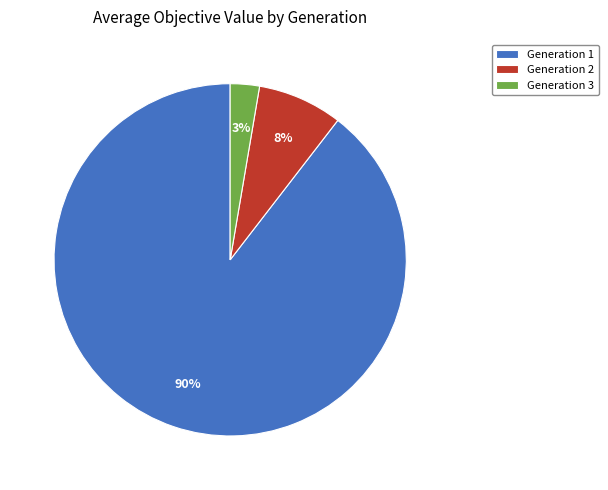

Is the sum of Generation 1 and Generation 2 greater than half?

Yes